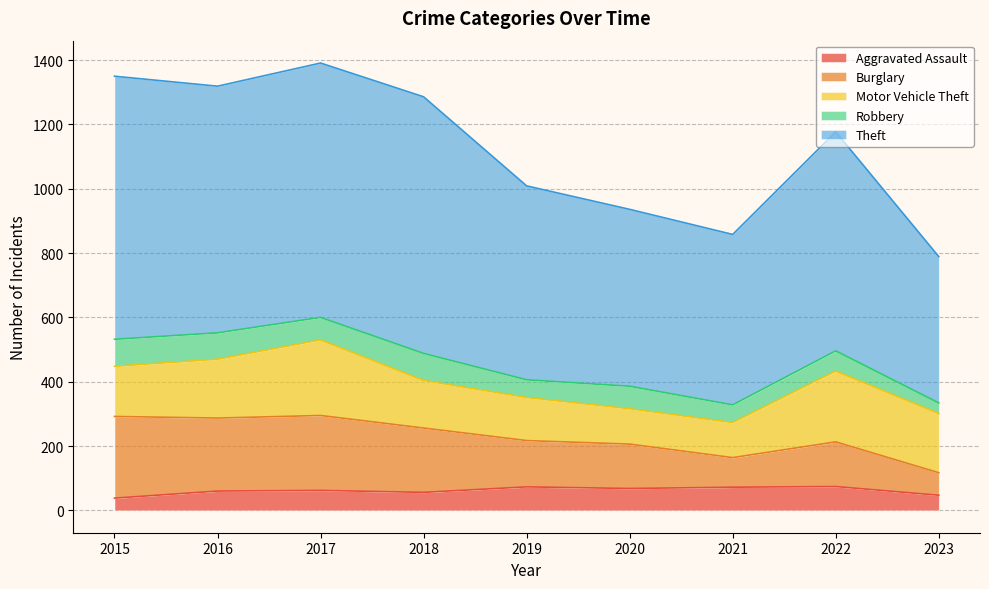

What is the maximum value for Aggravated Assault?

74